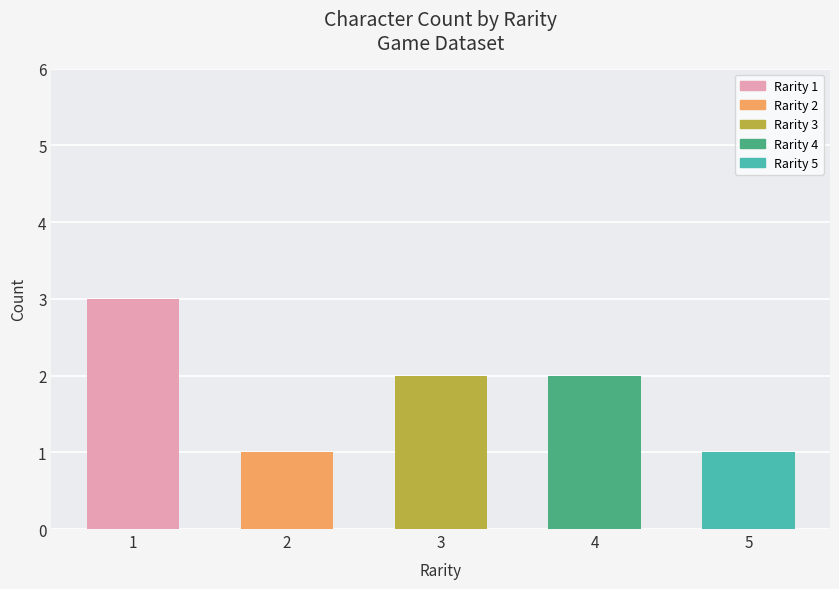

Read the value at 5.

1